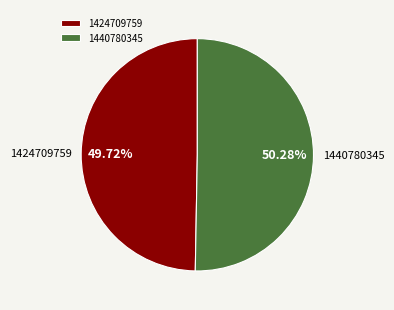

Which has a higher value, 1424709759 or 1440780345?

1440780345